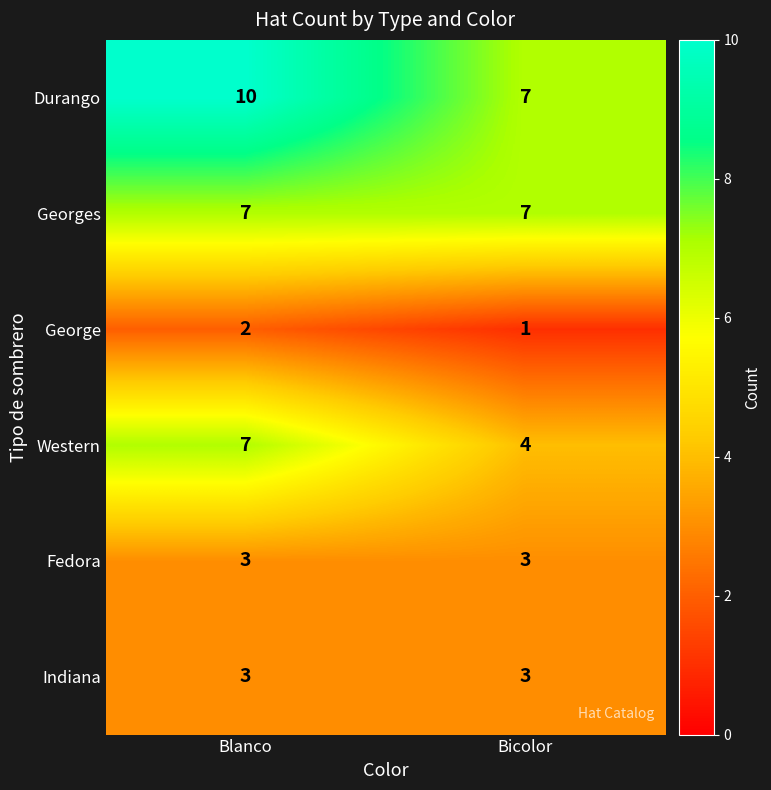

What is the spread (max minus min) of values at Blanco?

8